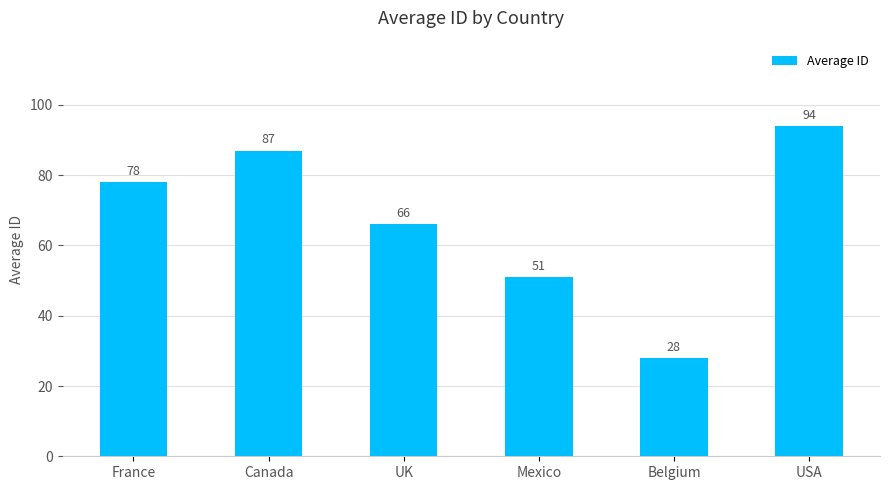

What is the sum of all values?

404